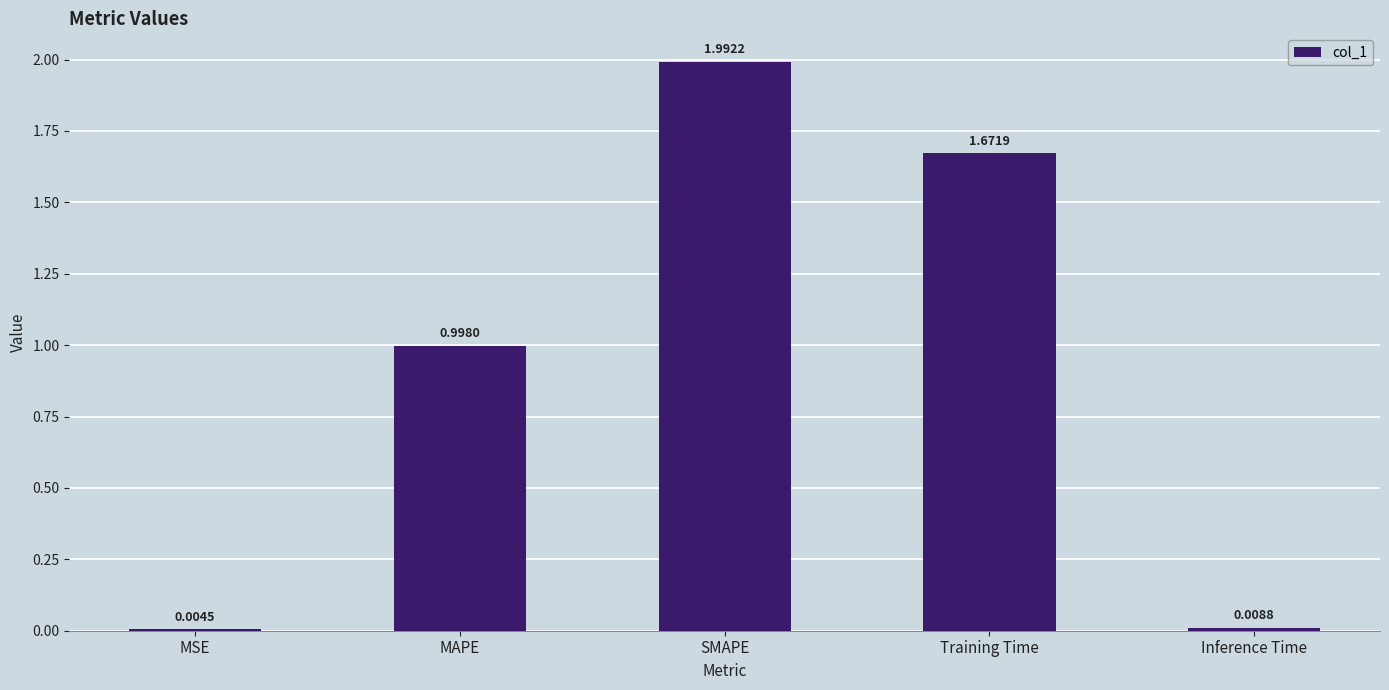

What is the change in value from MSE to SMAPE?

+2.0